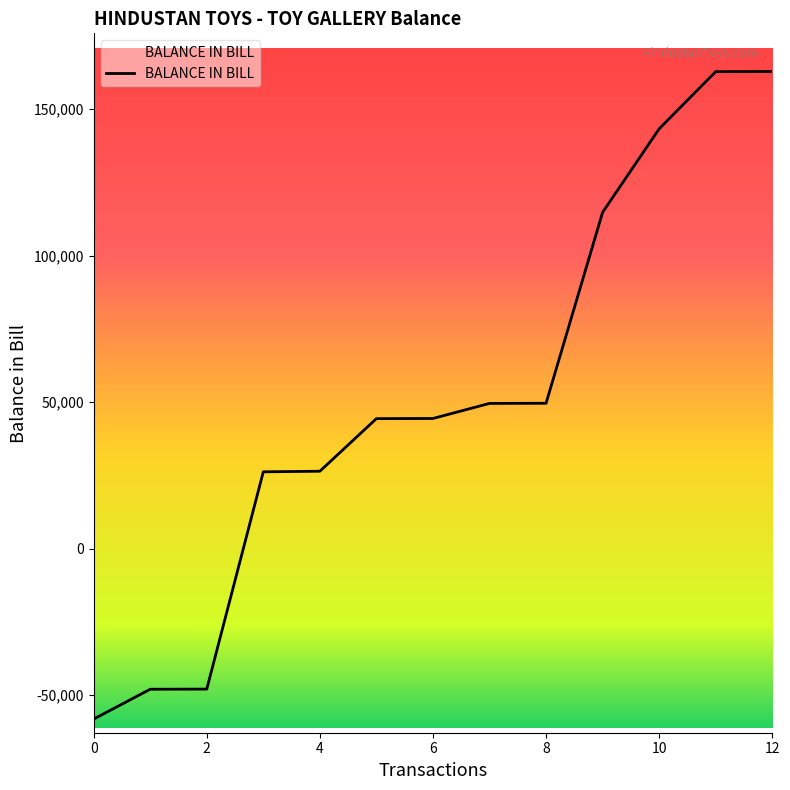

How many positive values are there?

10